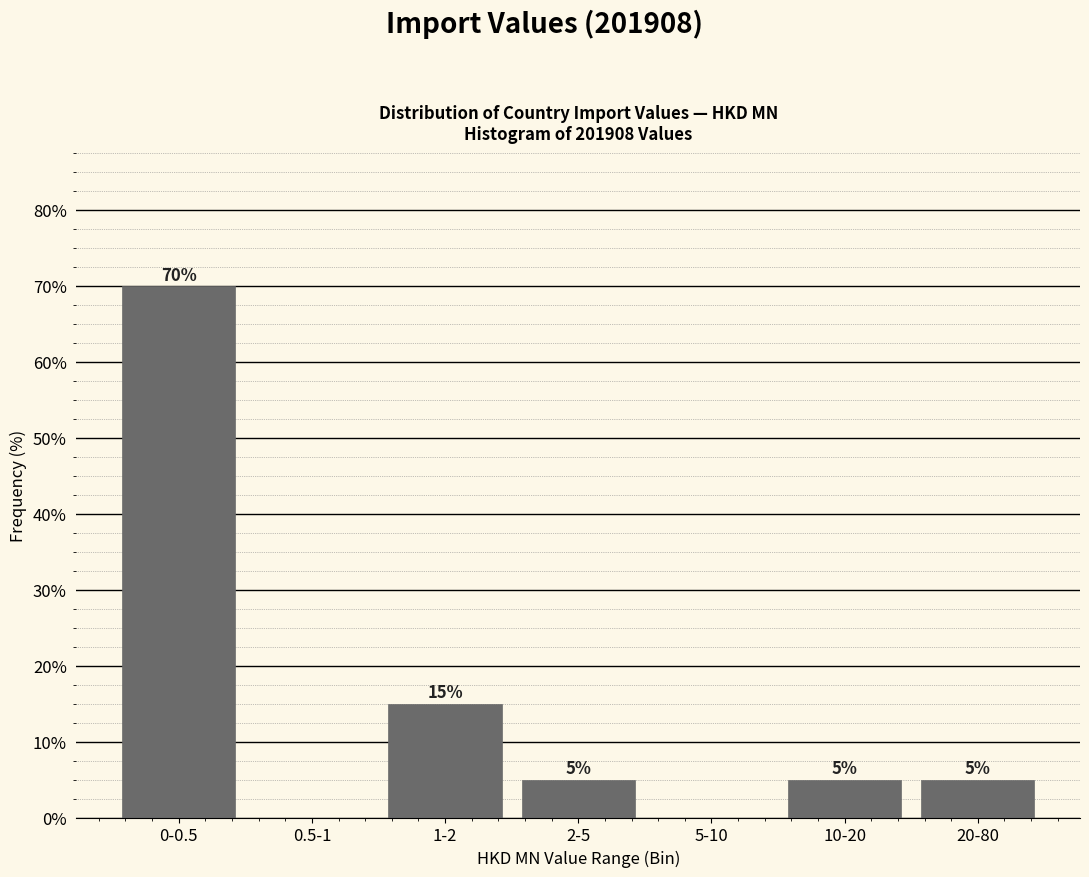

Reading left to right, transcribe all the data shown in this chart.

0-0.5=70	0.5-1=0	1-2=15	2-5=5	5-10=0	10-20=5	20-80=5